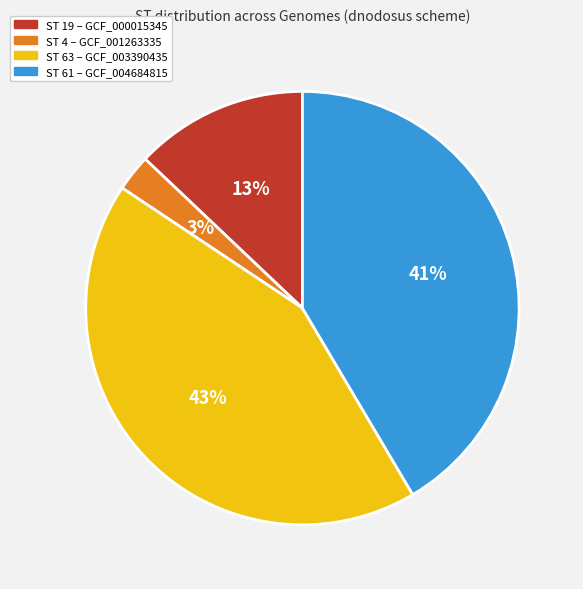

What is the largest slice in the pie chart?

ST 63 – GCF_003390435